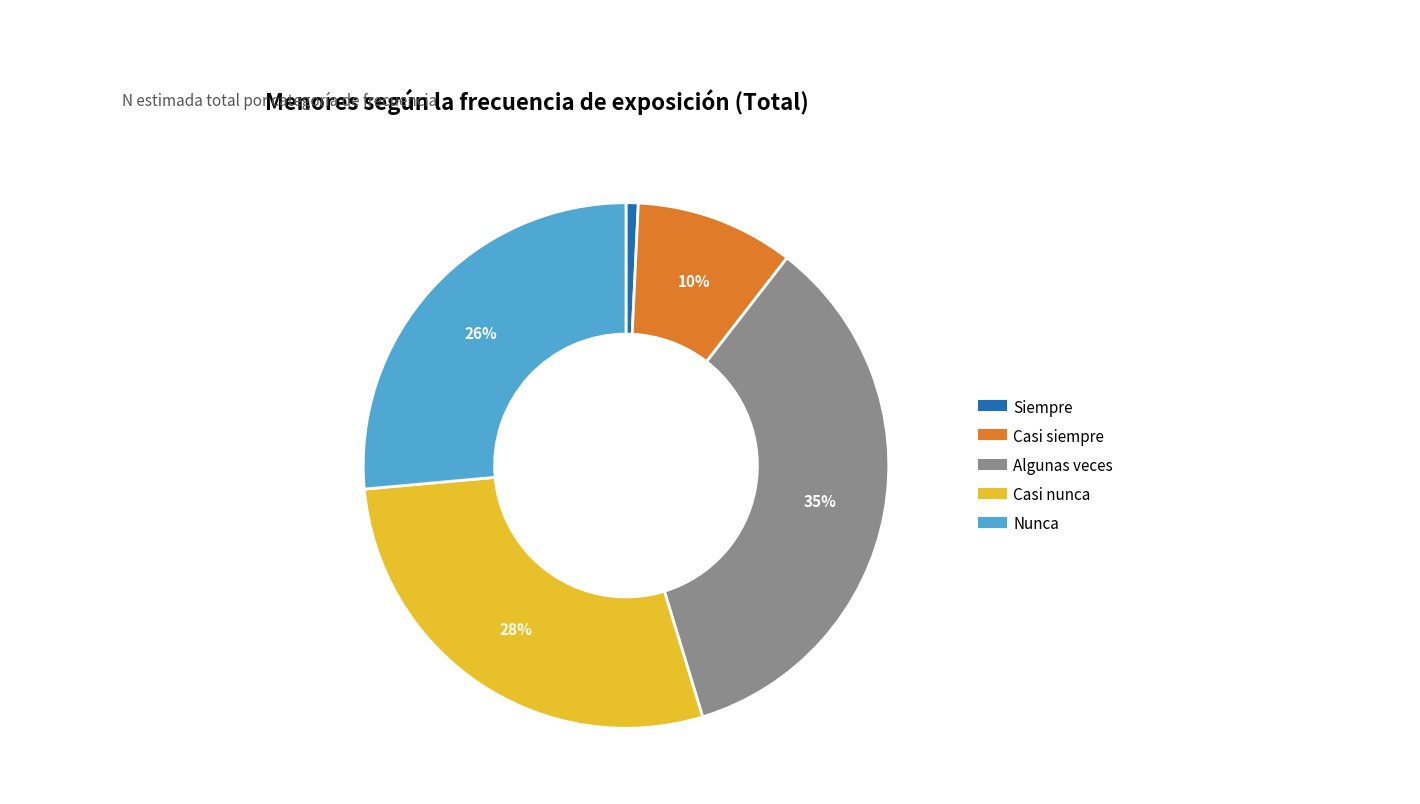

Which slice is the smallest?

Siempre